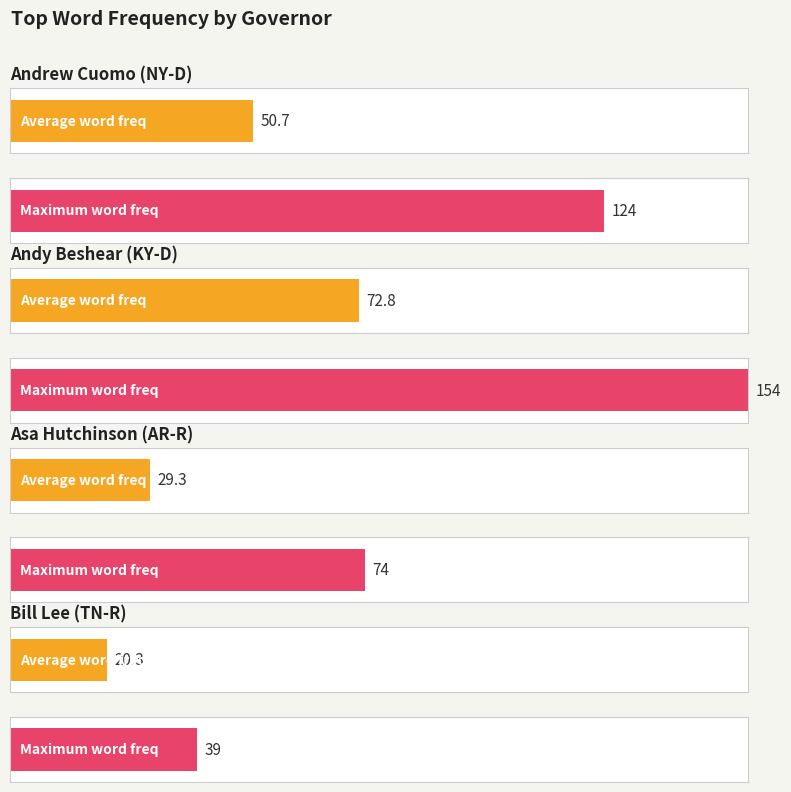

Reading right to left, transcribe all the data shown in this chart.

Bill Lee (TN-R)=39	Asa Hutchinson (AR-R)=74	Andy Beshear (KY-D)=154	Andrew Cuomo (NY-D)=124